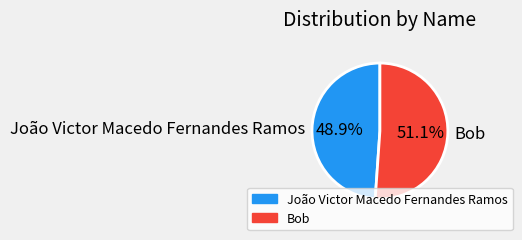

To the nearest percent, what portion does João Victor Macedo Fernandes Ramos represent?

49%